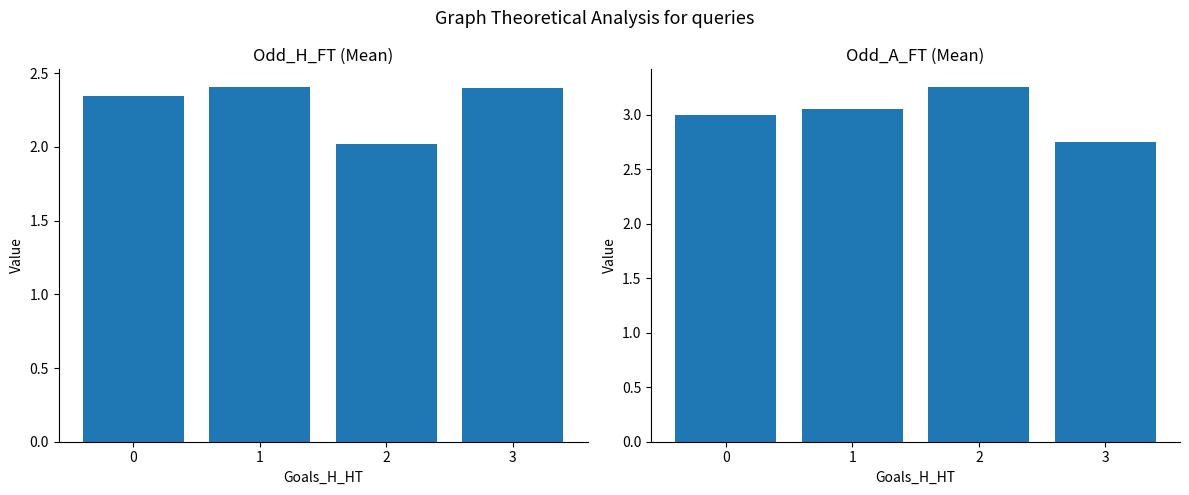

Where does the Odd_A_FT series first go above 3?

1